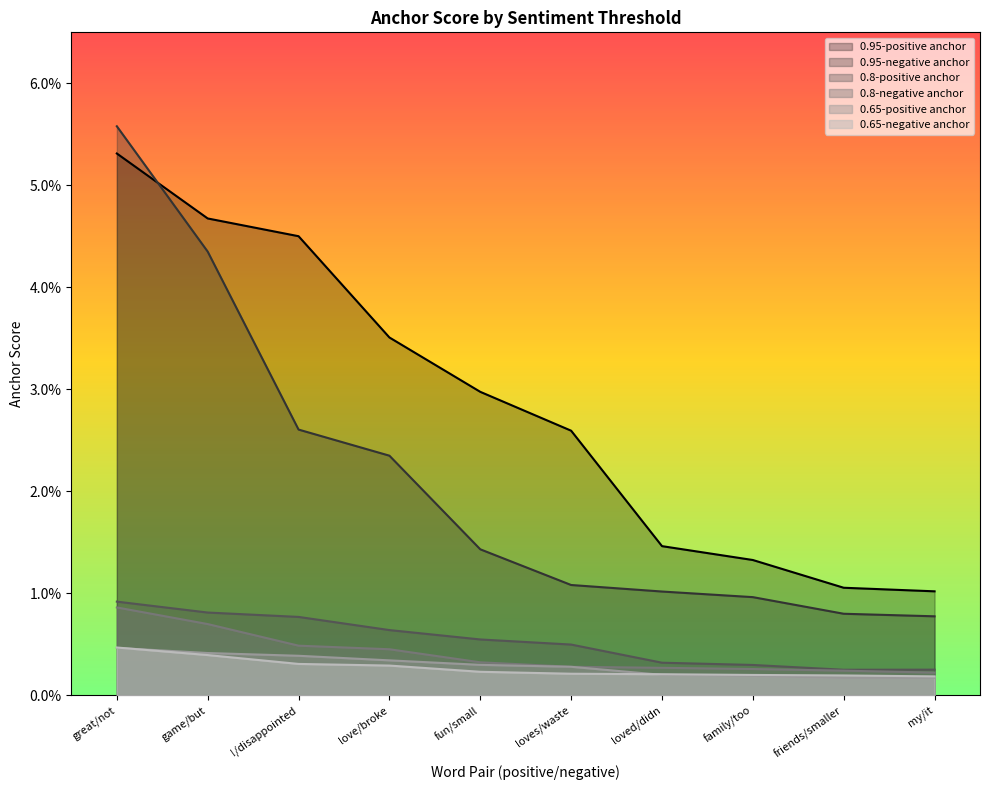

Reading right to left, list all the values displayed in this chart.

0.95-positive anchor: my/it=0.0	friends/smaller=0.0	family/too=0.0	loved/didn=0.0	loves/waste=0.0	fun/small=0.0	love/broke=0.0	!/disappointed=0.0	game/but=0.0	great/not=0.1
0.95-negative anchor: my/it=0.0	friends/smaller=0.0	family/too=0.0	loved/didn=0.0	loves/waste=0.0	fun/small=0.0	love/broke=0.0	!/disappointed=0.0	game/but=0.0	great/not=0.1
0.8-positive anchor: my/it=0.0	friends/smaller=0.0	family/too=0.0	loved/didn=0.0	loves/waste=0.0	fun/small=0.0	love/broke=0.0	!/disappointed=0.0	game/but=0.0	great/not=0.0
0.8-negative anchor: my/it=0.0	friends/smaller=0.0	family/too=0.0	loved/didn=0.0	loves/waste=0.0	fun/small=0.0	love/broke=0.0	!/disappointed=0.0	game/but=0.0	great/not=0.0
0.65-positive anchor: my/it=0.0	friends/smaller=0.0	family/too=0.0	loved/didn=0.0	loves/waste=0.0	fun/small=0.0	love/broke=0.0	!/disappointed=0.0	game/but=0.0	great/not=0.0
0.65-negative anchor: my/it=0.0	friends/smaller=0.0	family/too=0.0	loved/didn=0.0	loves/waste=0.0	fun/small=0.0	love/broke=0.0	!/disappointed=0.0	game/but=0.0	great/not=0.0